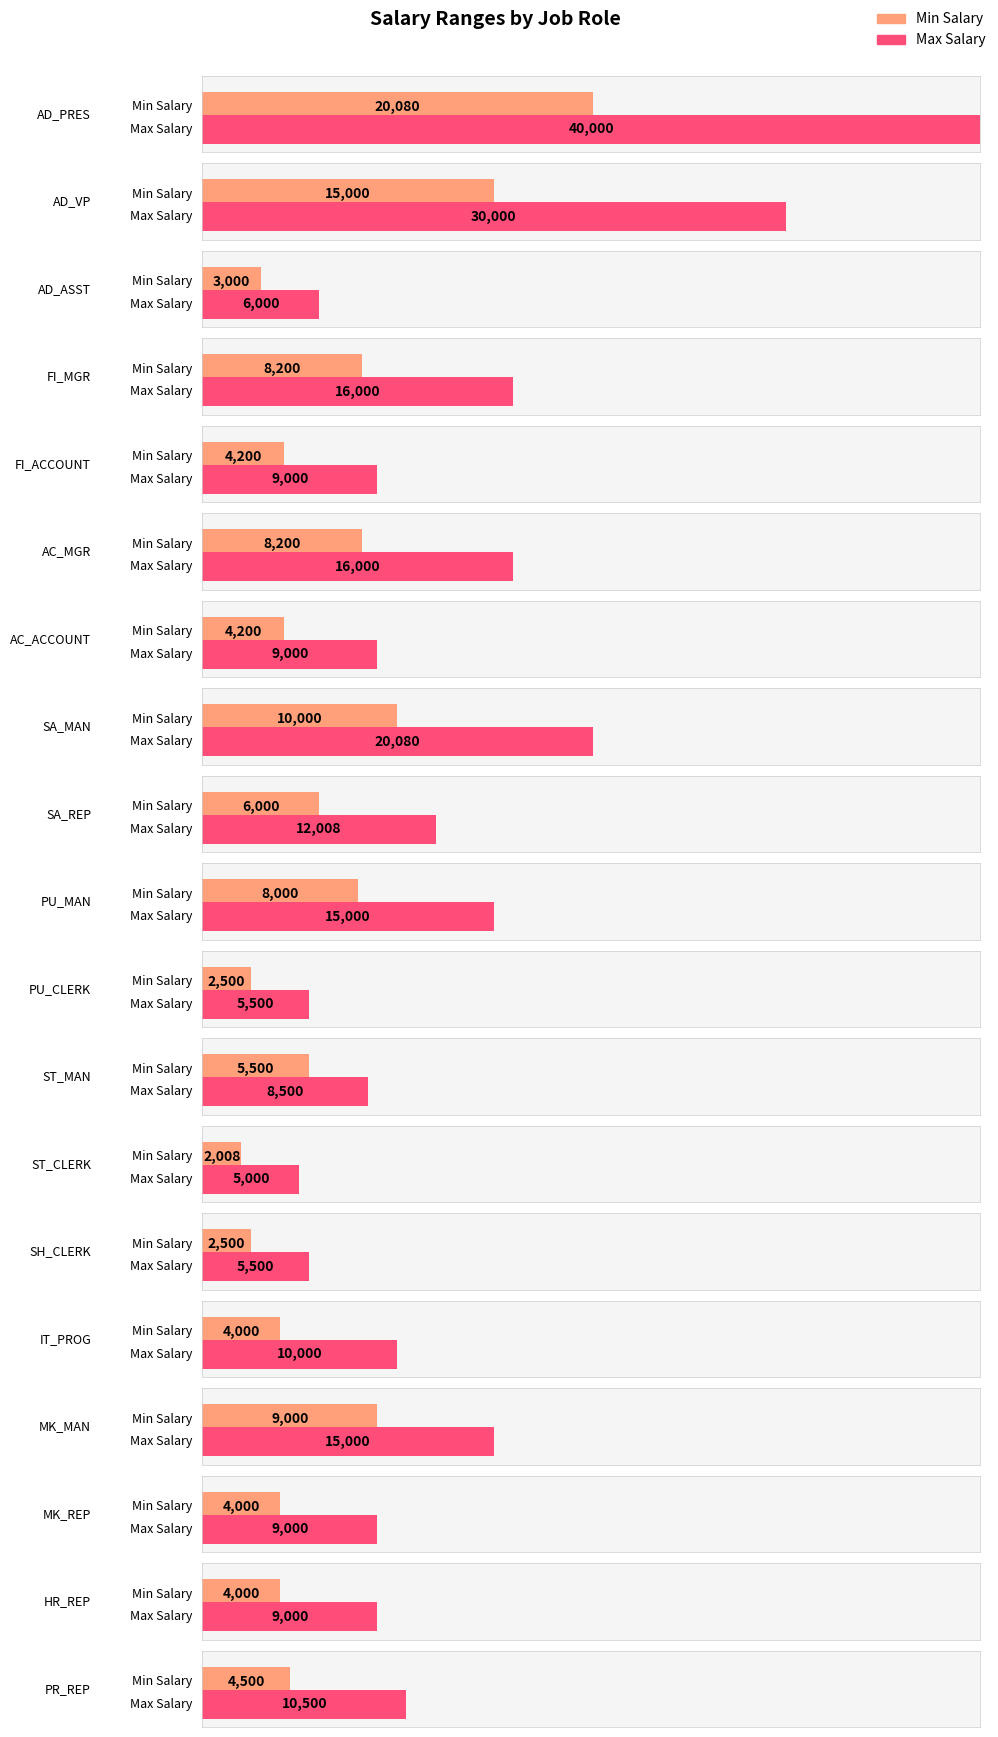

Reading right to left, list all the values displayed in this chart.

Min Salary: PR_REP=4500	HR_REP=4000	MK_REP=4000	MK_MAN=9000	IT_PROG=4000	SH_CLERK=2500	ST_CLERK=2008	ST_MAN=5500	PU_CLERK=2500	PU_MAN=8000	SA_REP=6000	SA_MAN=10000	AC_ACCOUNT=4200	AC_MGR=8200	FI_ACCOUNT=4200	FI_MGR=8200	AD_ASST=3000	AD_VP=15000	AD_PRES=20080
Max Salary: PR_REP=10500	HR_REP=9000	MK_REP=9000	MK_MAN=15000	IT_PROG=10000	SH_CLERK=5500	ST_CLERK=5000	ST_MAN=8500	PU_CLERK=5500	PU_MAN=15000	SA_REP=12008	SA_MAN=20080	AC_ACCOUNT=9000	AC_MGR=16000	FI_ACCOUNT=9000	FI_MGR=16000	AD_ASST=6000	AD_VP=30000	AD_PRES=40000